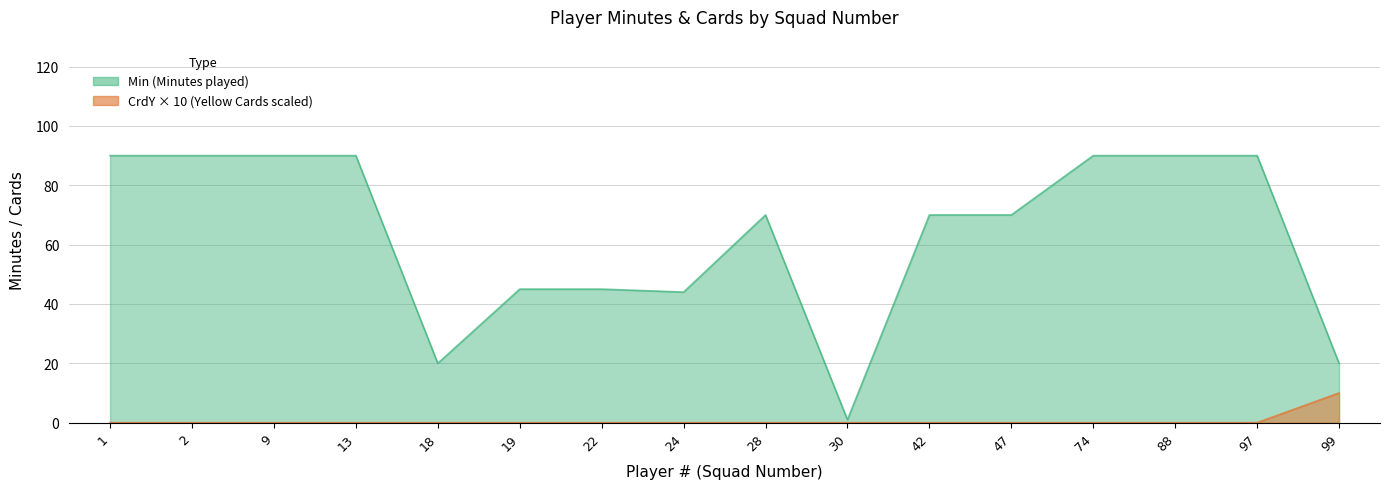

At how many categories does at least one series exceed 65?

10